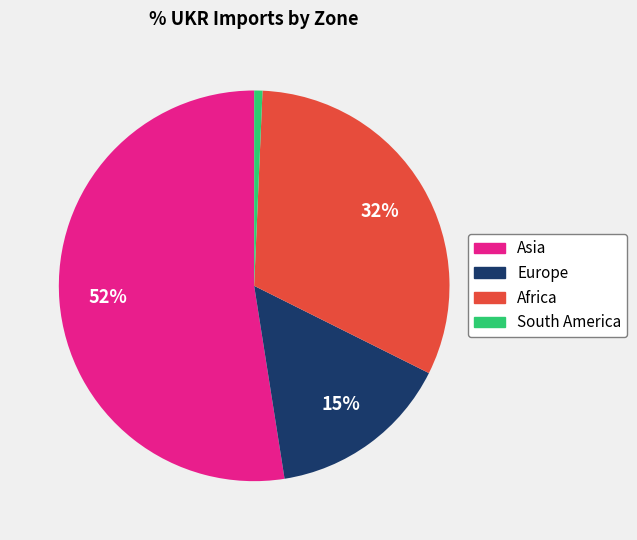

To the nearest percent, what is the average slice percentage?

25%